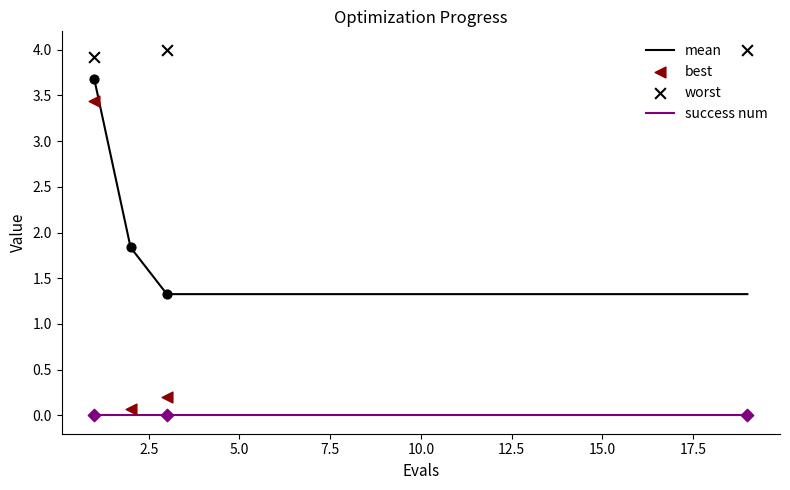

Which series has the largest Y range (max minus min)?

best